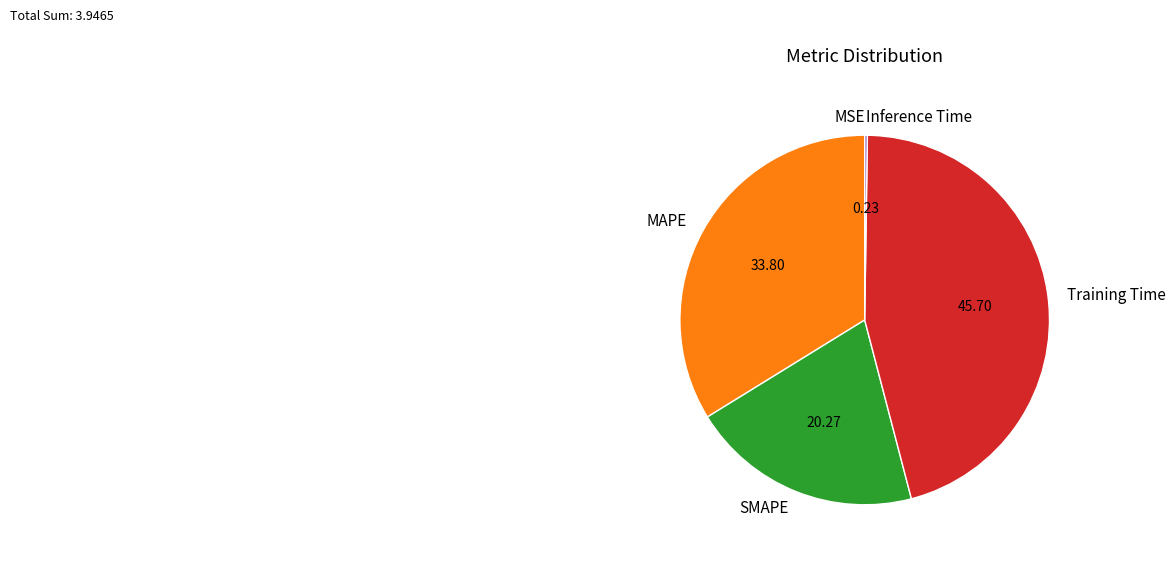

What is the largest slice in the pie chart?

Training Time